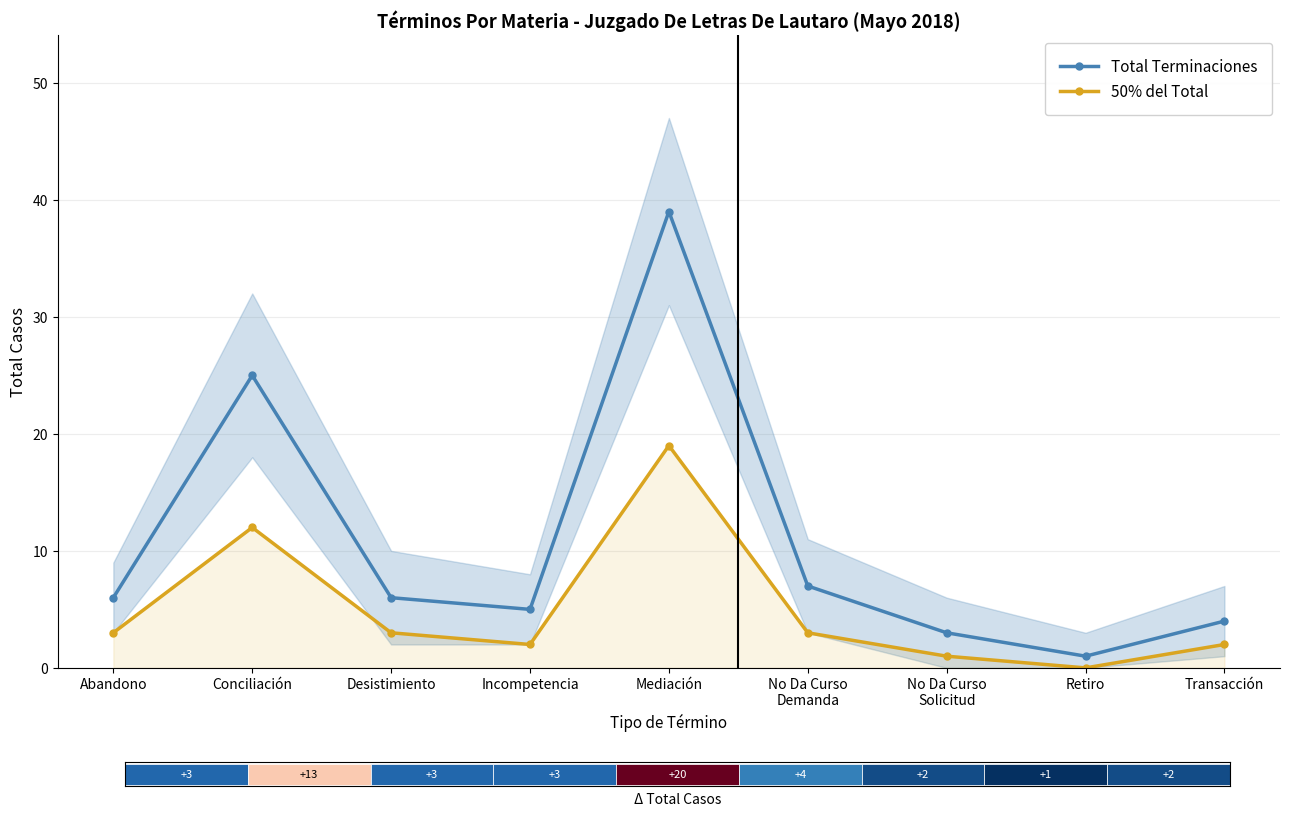

Rank the categories by 50% del Total value from highest to lowest.

Mediación, Conciliación, Abandono, Desistimiento, No Da Curso
Demanda, Incompetencia, Transacción, No Da Curso
Solicitud, Retiro